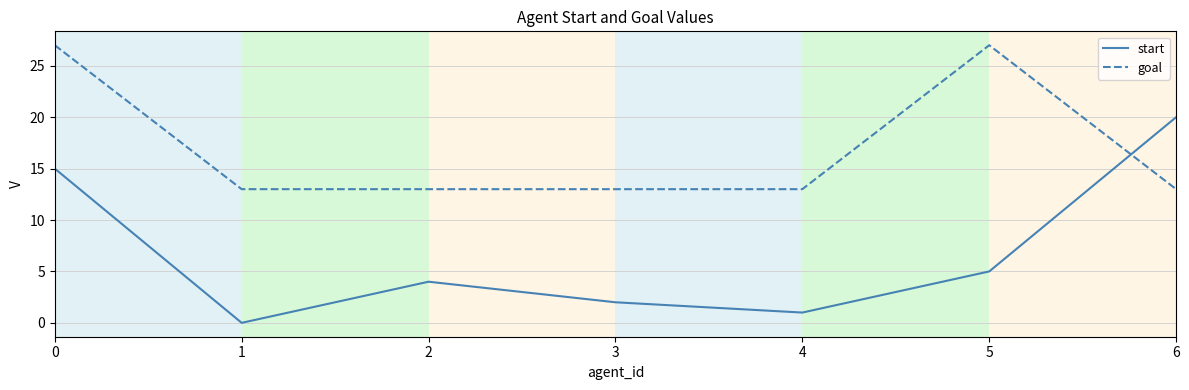

What is the total value across all series at 4?

14